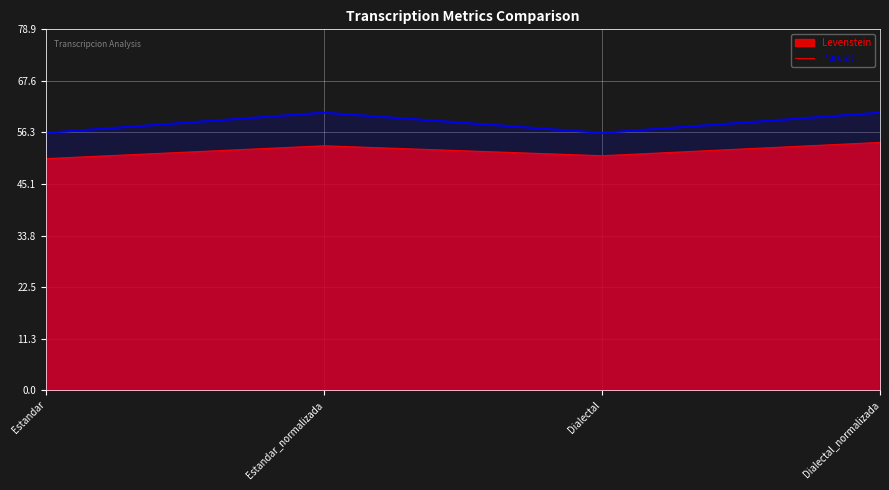

What is the greatest value displayed?

60.7